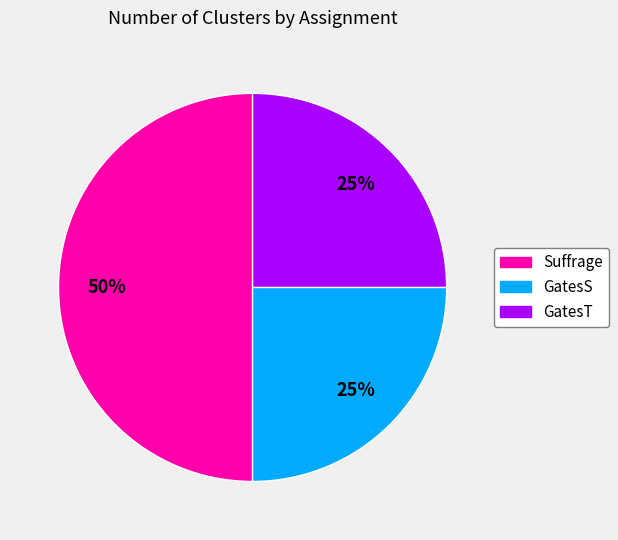

How many segments does this pie chart have?

3